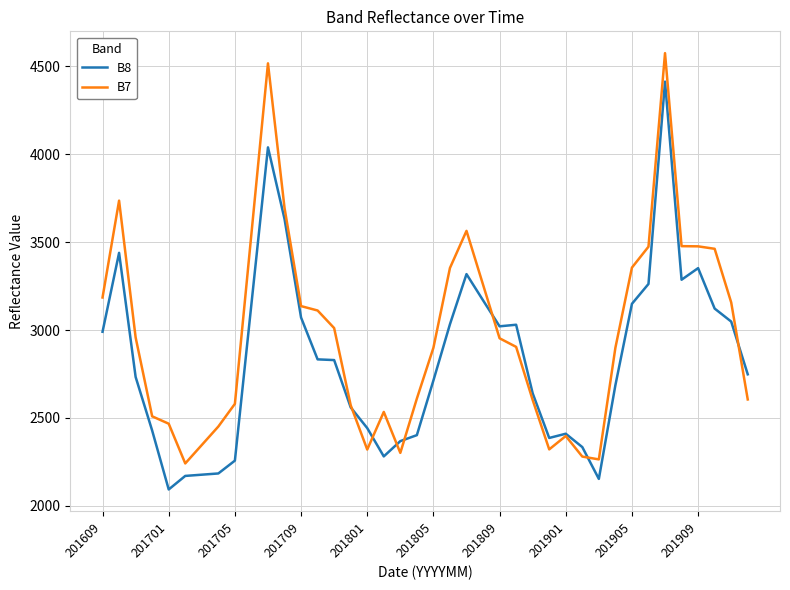

Rank the series by their maximum value, from lowest to highest.

B8, B7